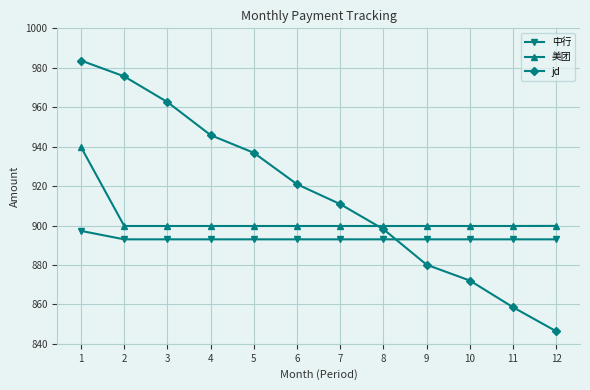

What are all the series names shown in the legend?

中行, 美团, jd